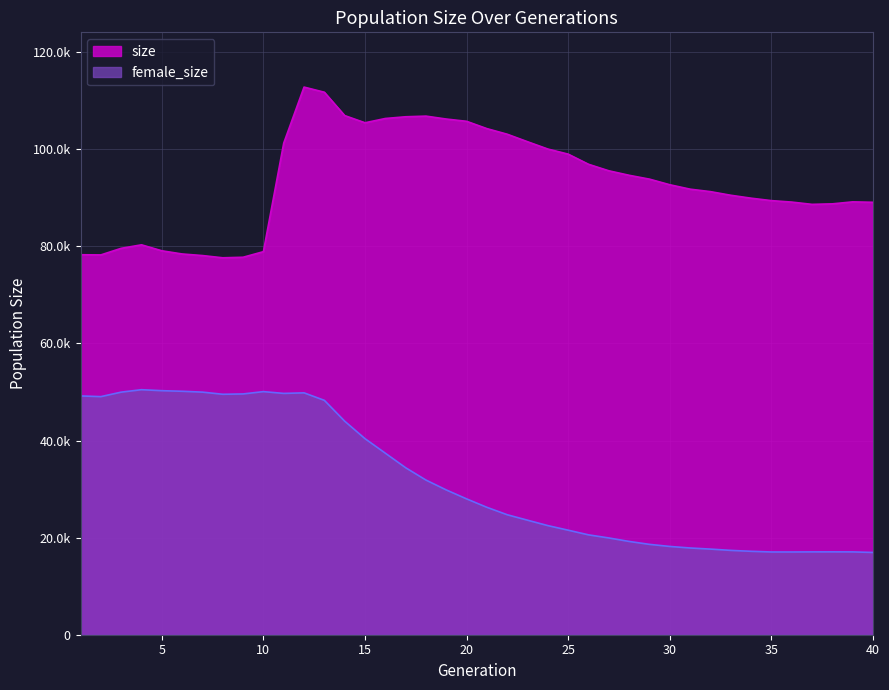

True or false: size and female_size cross at least once.

False